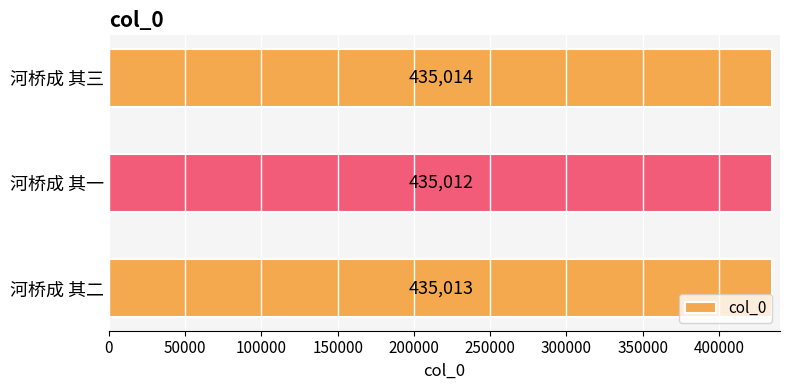

How many distinct data groups are displayed?

1